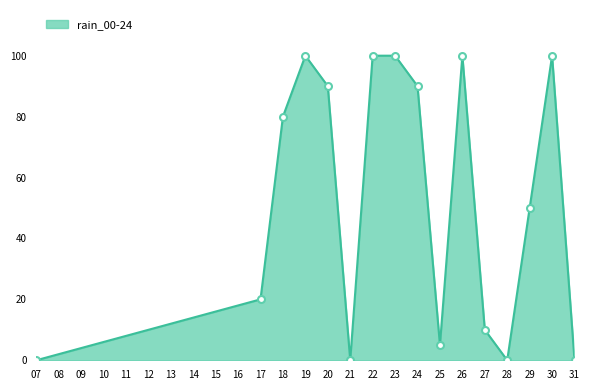

What is the change in value from 17 to 29?

+30